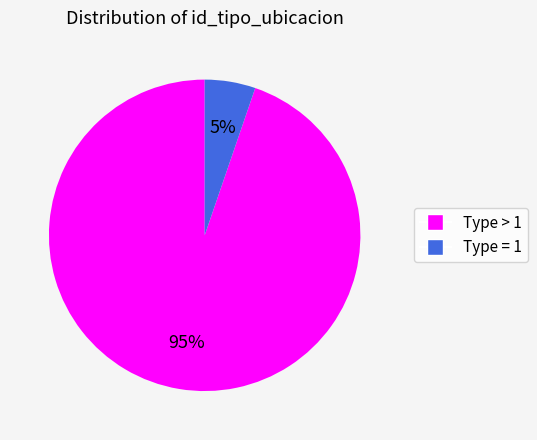

Is there a majority slice in this chart?

Yes